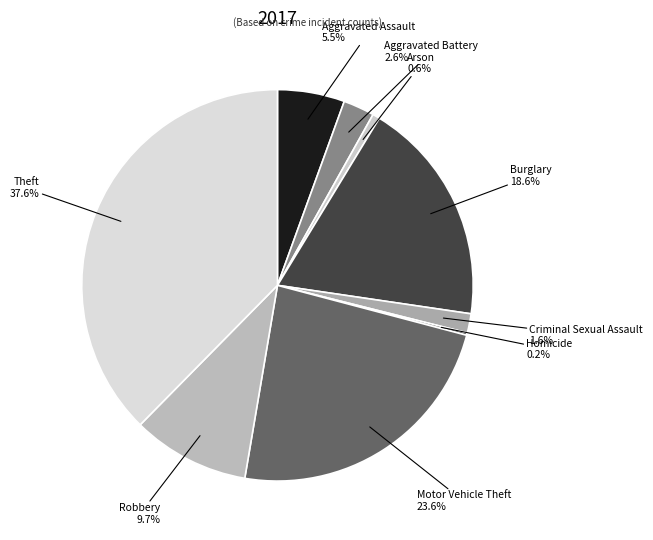

What is the ratio of the value at Arson to the value at Robbery?

0.1